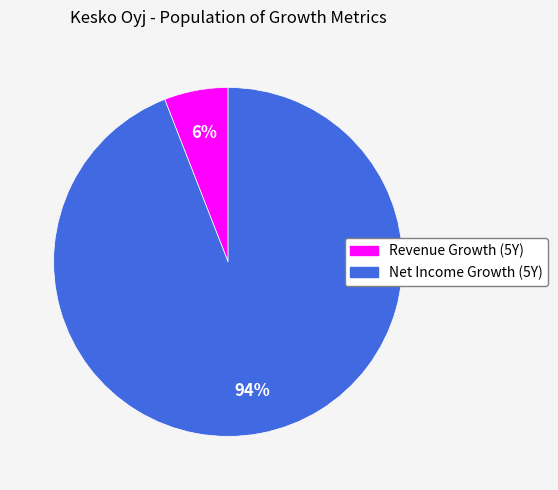

To the nearest percent, what is the average slice percentage?

50%